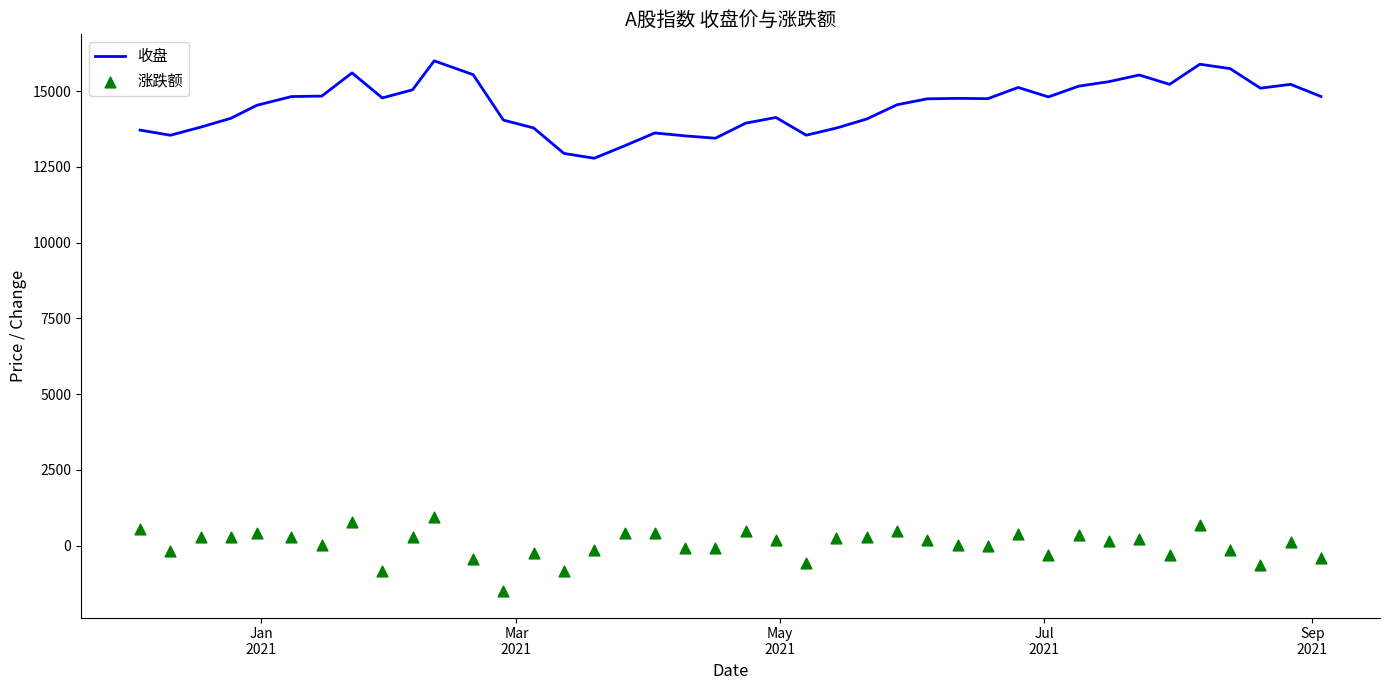

Which series reaches the maximum Y coordinate?

收盘